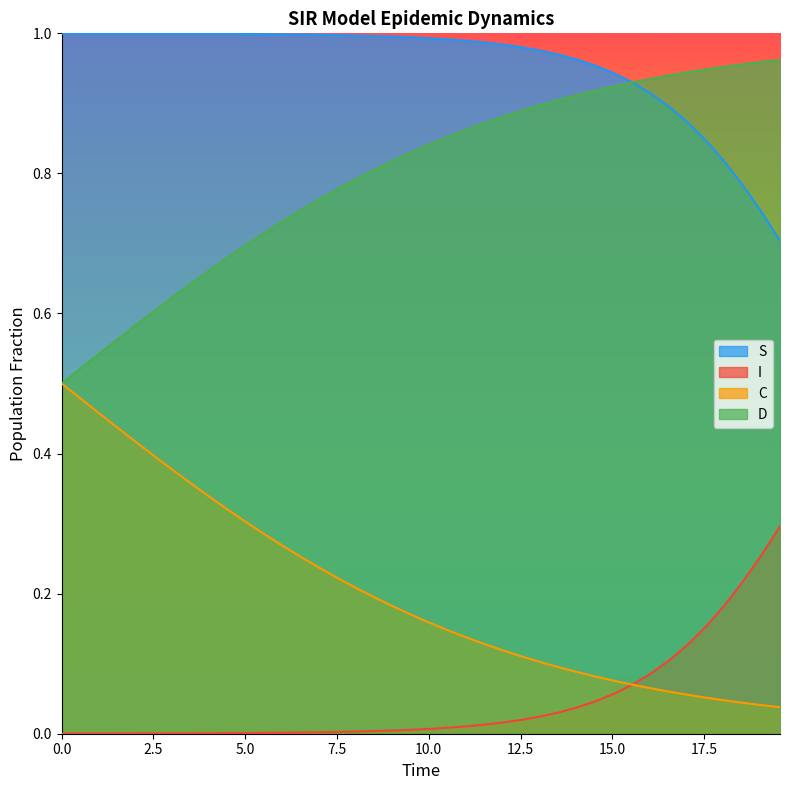

True or false: D and I intersect in this chart.

False